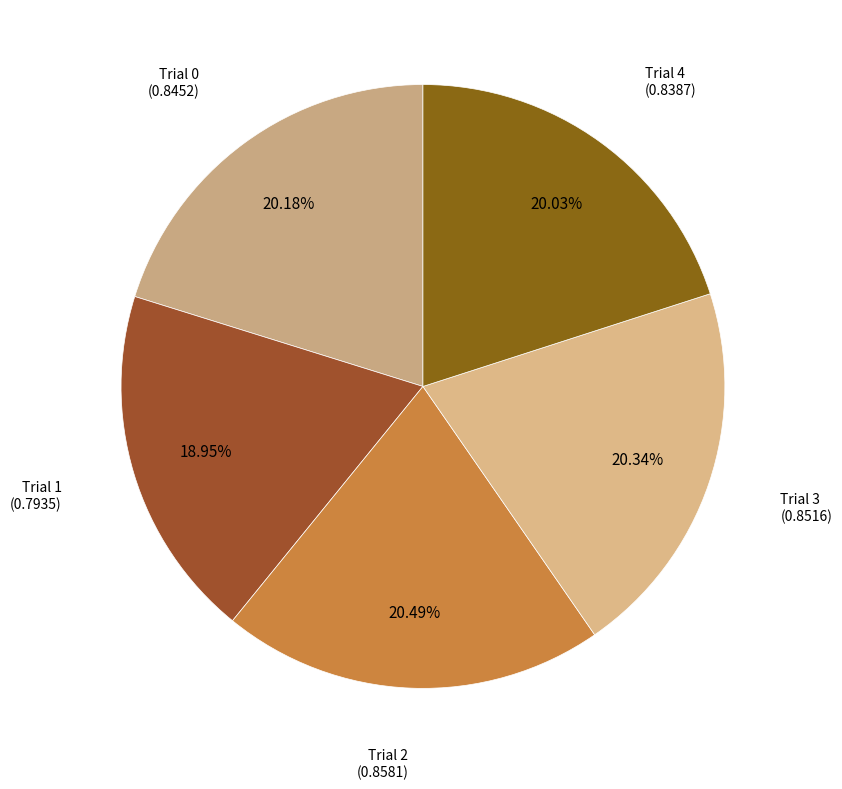

Count the number of slices in the pie.

5